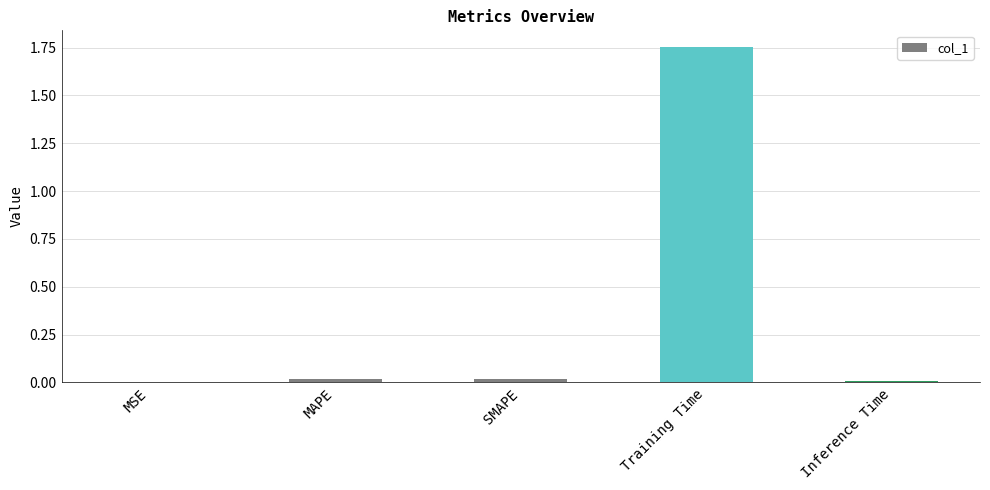

Is it true that the value at MSE is 0.0?

True